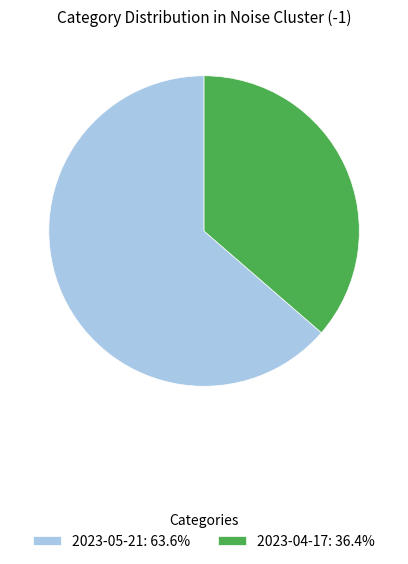

True or false: 2023-05-21 accounts for 73% of the total.

False